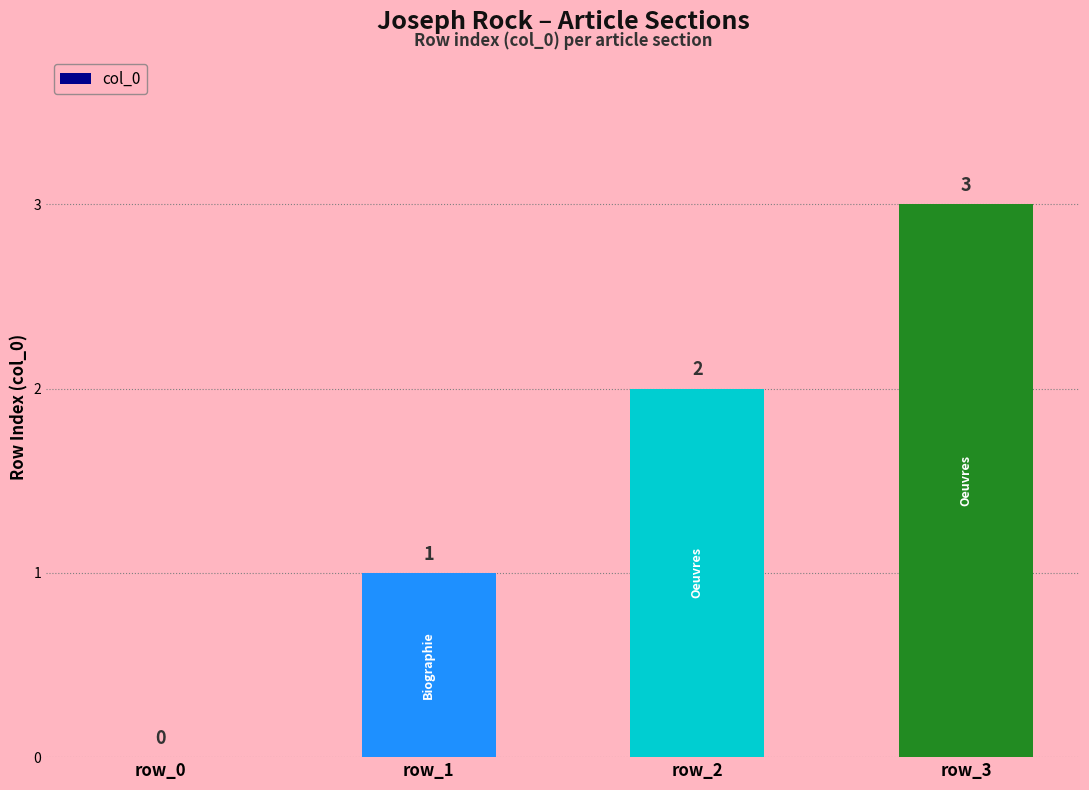

Reading left to right, what are all the values shown in this chart?

0	1	2	3